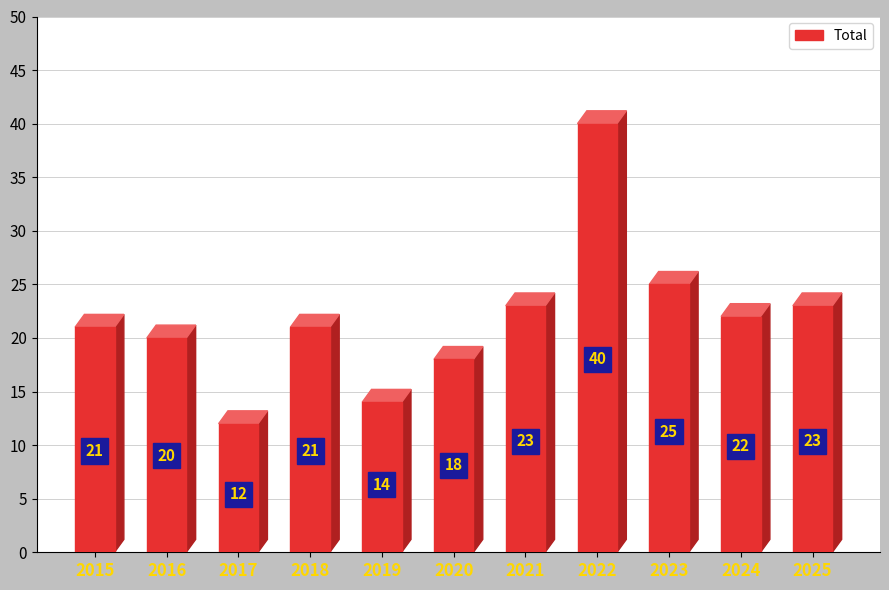

Reading right to left, what are all the values shown in this chart?

2025=23	2024=22	2023=25	2022=40	2021=23	2020=18	2019=14	2018=21	2017=12	2016=20	2015=21